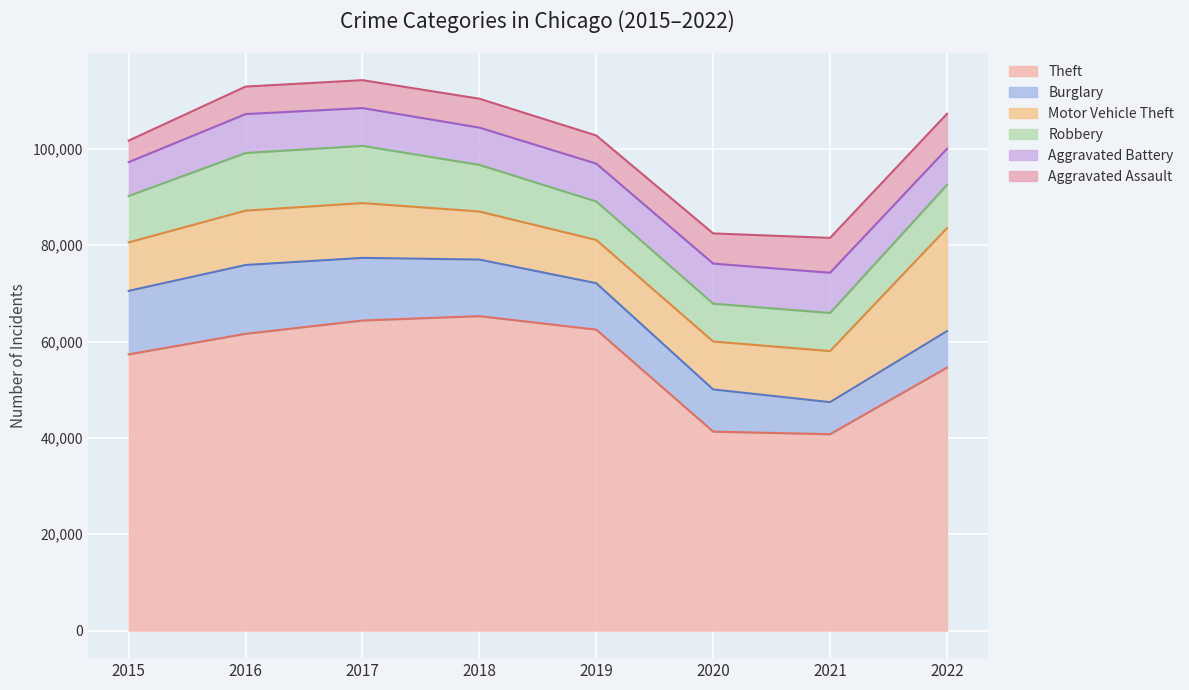

How many categories are shown in the chart?

8